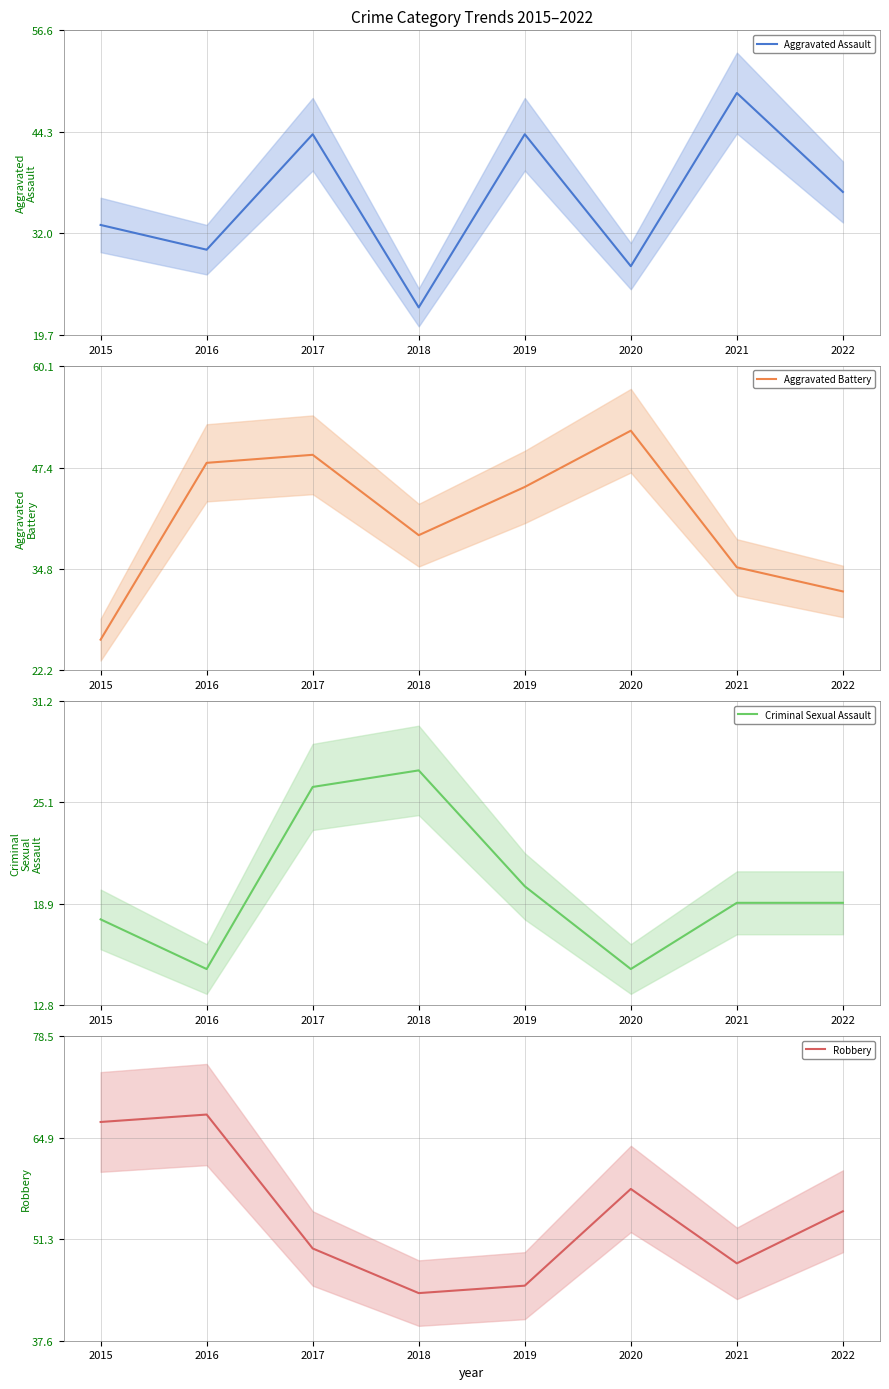

At 2016, list the series in order from largest to smallest.

Robbery, Aggravated Battery, Aggravated Assault, Criminal Sexual Assault